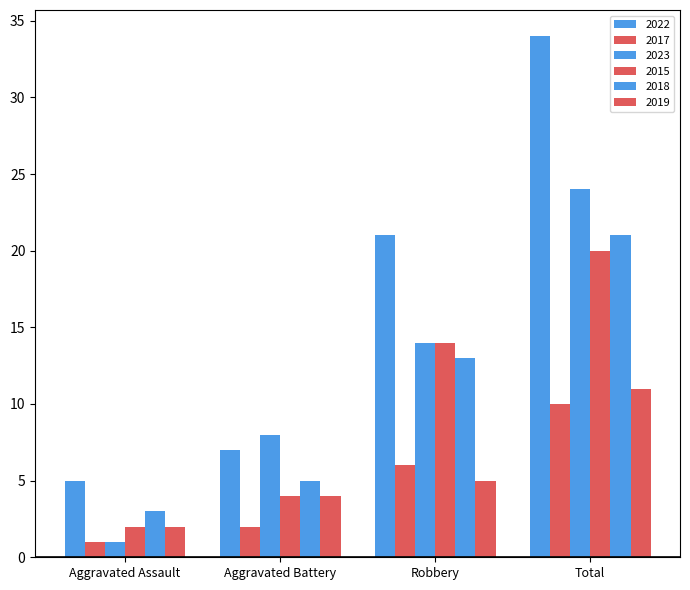

Which category has the lowest value in the 2022 series?

Aggravated Assault